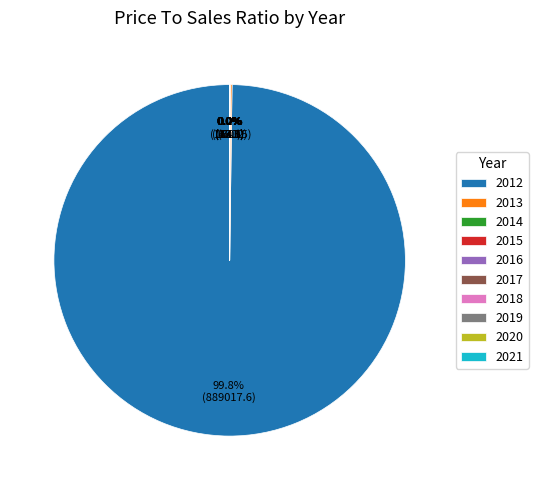

Which slice is the largest?

2012